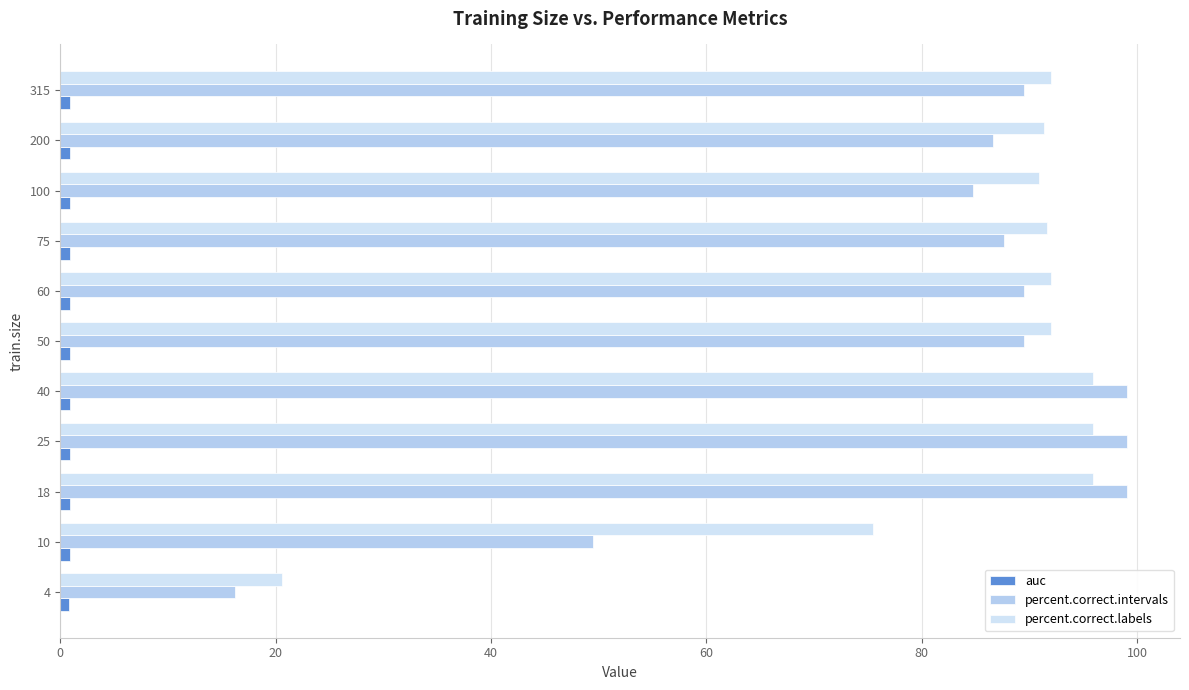

How many data points in percent.correct.intervals are less than 89?

5